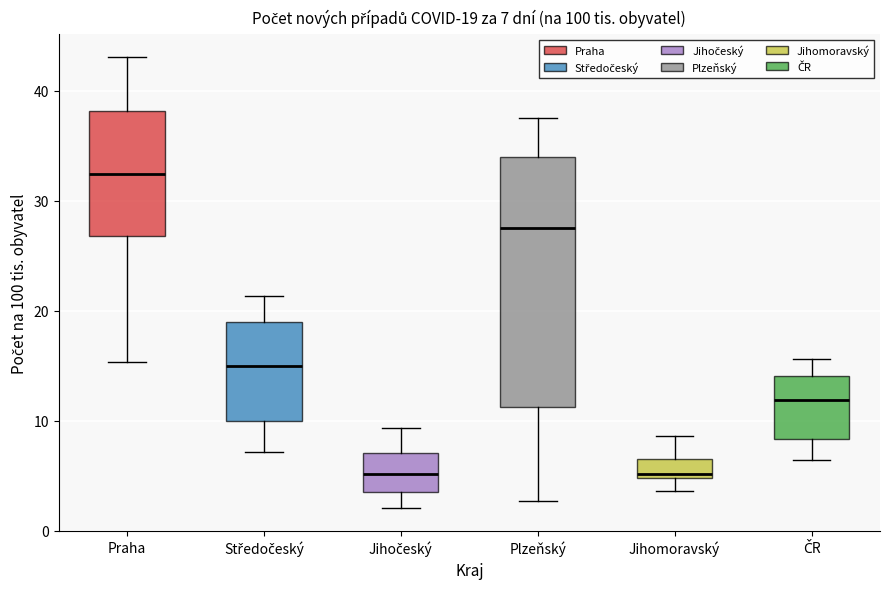

Comparing the boxes themselves (not the whiskers), which one is the tallest?

Plzeňský